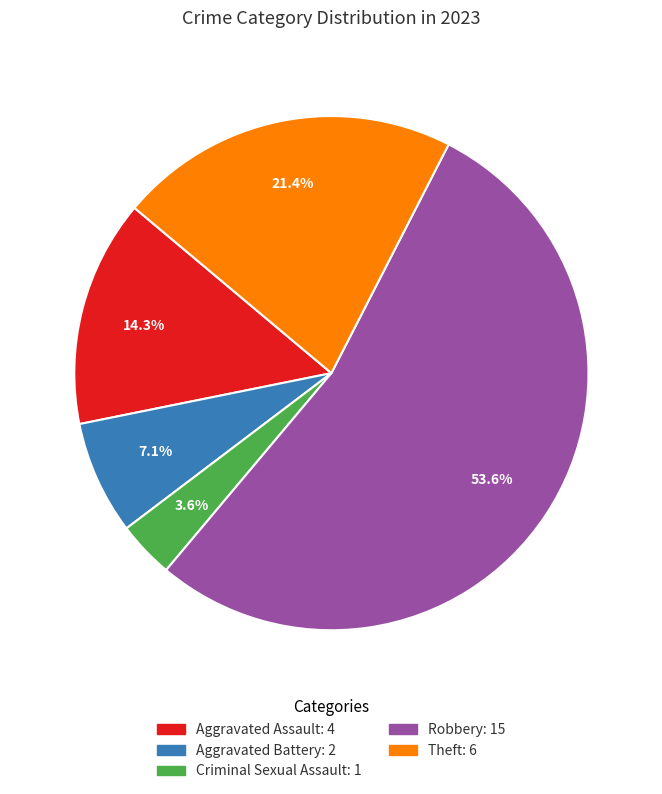

Which has a higher value, Theft or Aggravated Battery?

Theft